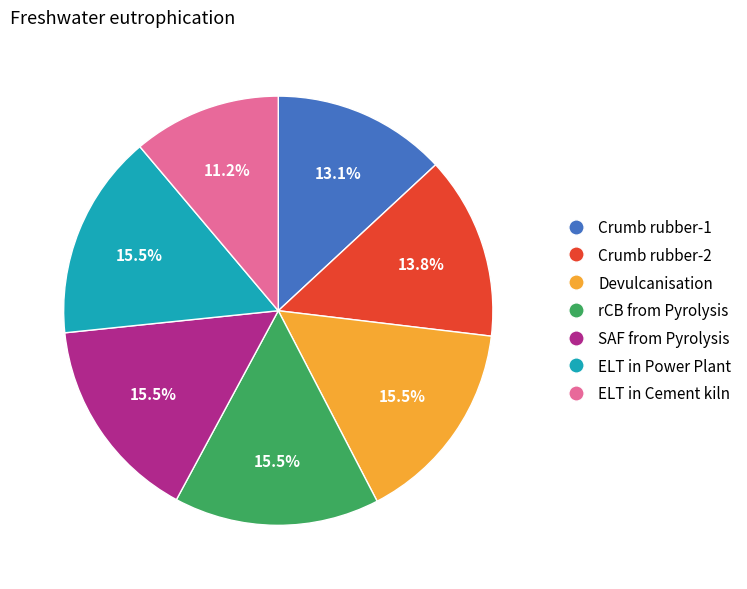

To the nearest percent, what percentage of the pie is ELT in Cement kiln?

11%